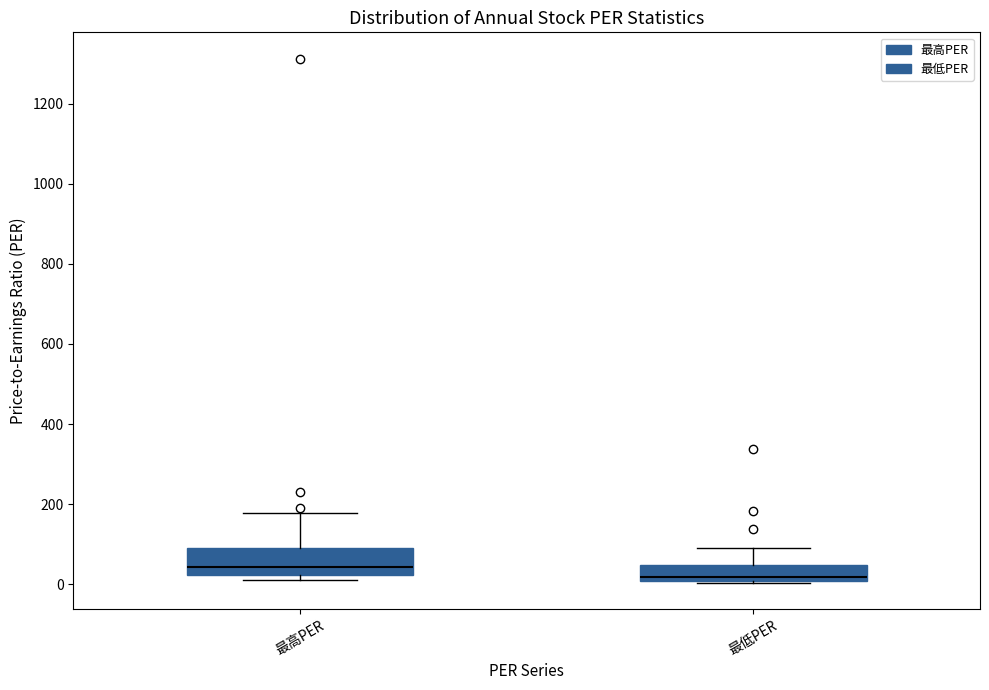

Where does the median line of the box for 最高PER sit on the y-axis? The values are not printed on the chart, so give them approximately, as read against the axis.

40